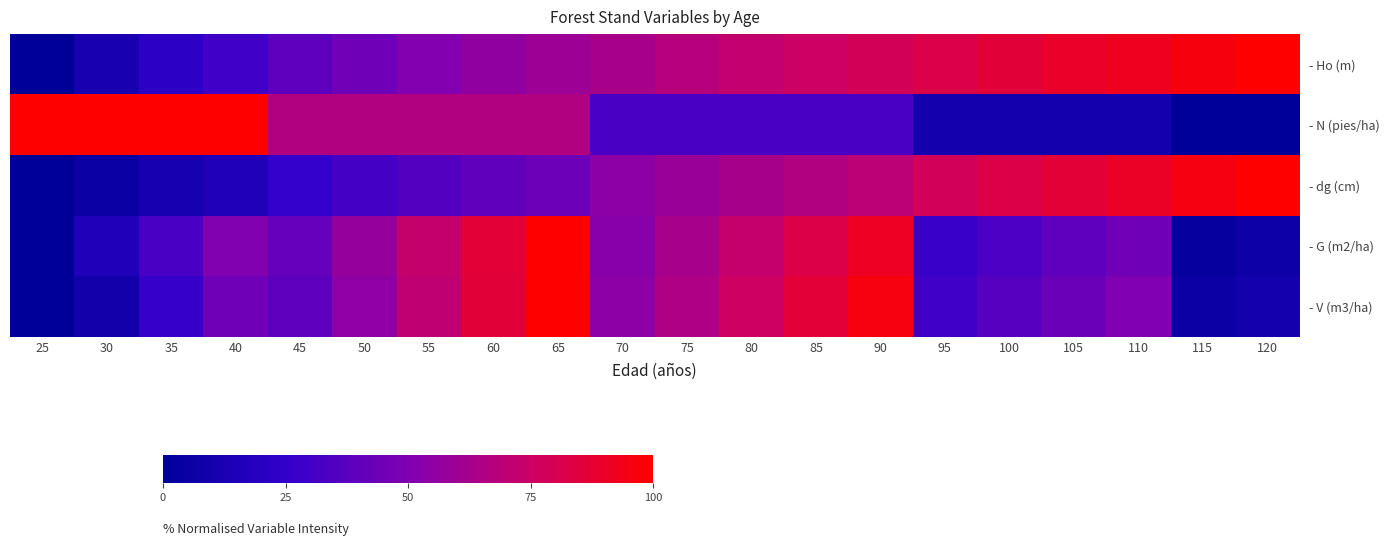

At how many categories does at least one series exceed 27?

20